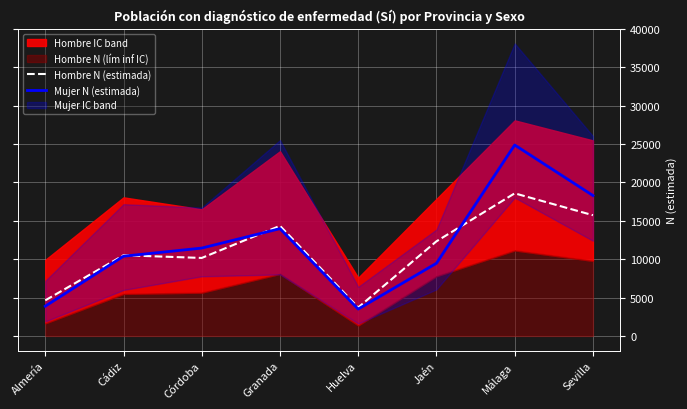

Rank the categories by Mujer N (estimada) value from highest to lowest.

Málaga, Sevilla, Granada, Córdoba, Cádiz, Jaén, Almería, Huelva